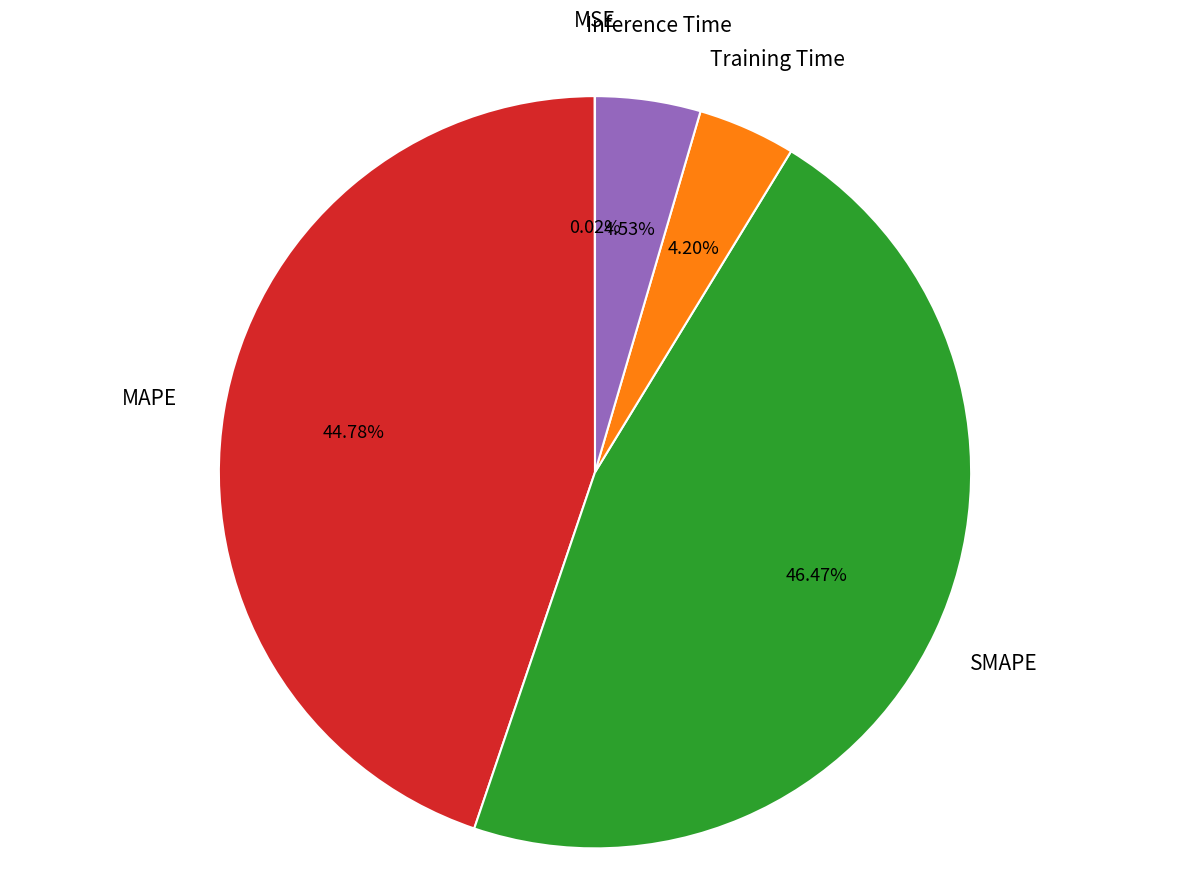

Is there any slice that represents more than half of the pie?

No